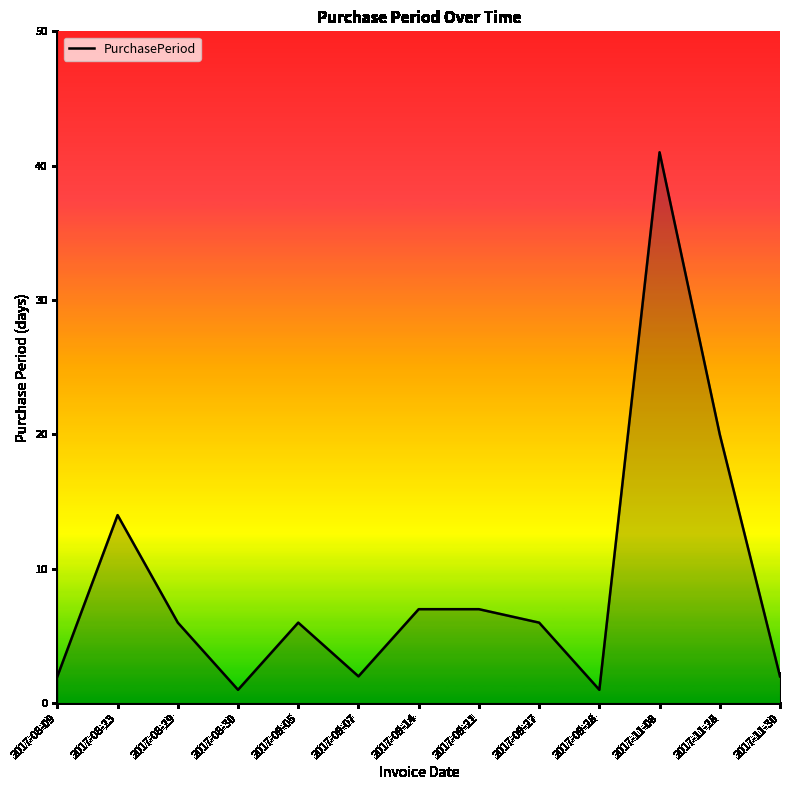

Reading right to left, what are all the values shown in this chart?

2017-11-30=2	2017-11-28=20	2017-11-08=41	2017-09-28=1	2017-09-27=6	2017-09-21=7	2017-09-14=7	2017-09-07=2	2017-09-05=6	2017-08-30=1	2017-08-29=6	2017-08-23=14	2017-08-09=2